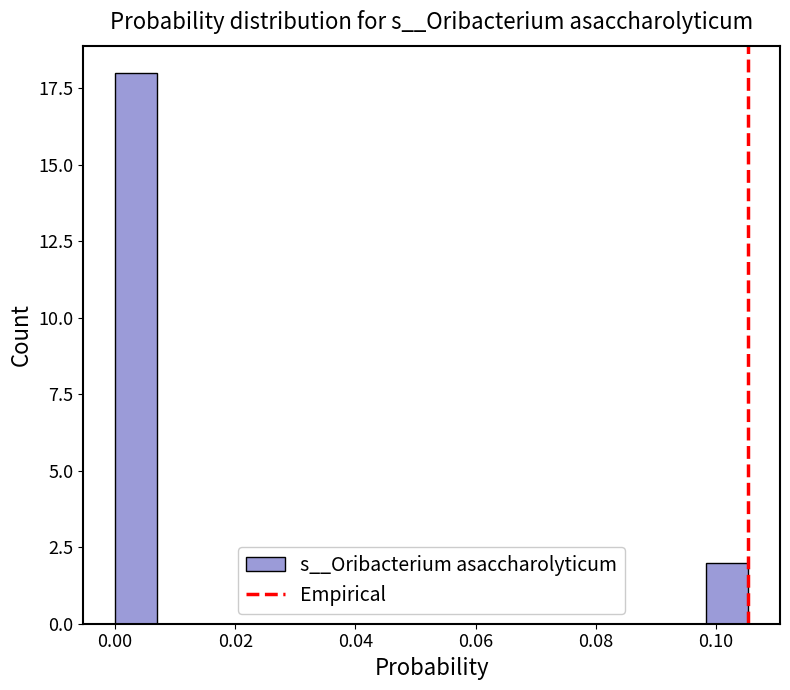

Around what value on the x-axis is the tallest bar? Give the approximate position of its centre, as read against the axis.

0.004